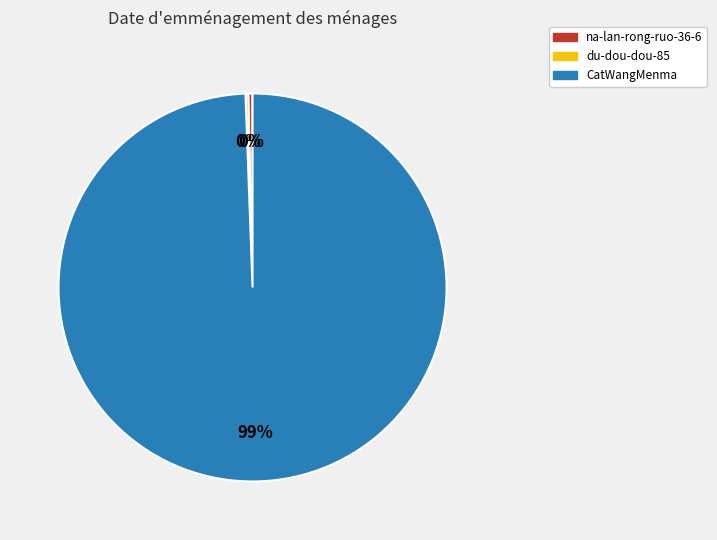

The CatWangMenma slice represents 89% of the pie. True or false?

False